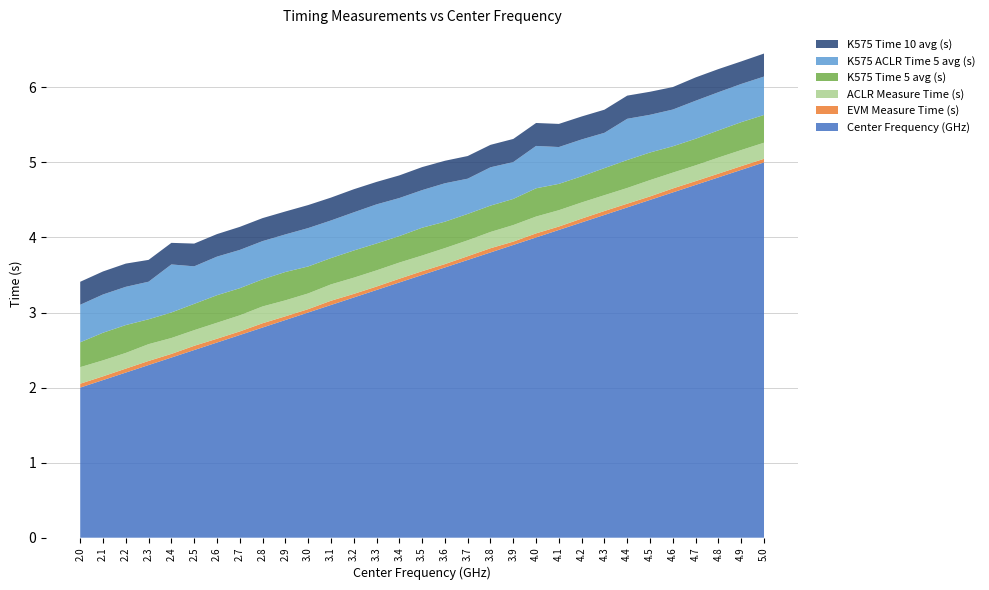

Reading left to right, extract all data points from this chart.

Center Frequency (GHz): 2.0	2.1	2.2	2.3	2.4	2.5	2.6	2.7	2.8	2.9	3.0	3.1	3.2	3.3	3.4	3.5	3.6	3.7	3.8	3.9	4.0	4.1	4.2	4.3	4.4	4.5	4.6	4.7	4.8	4.9	5.0
EVM Measure Time (s): 0.1	0.0	0.1	0.1	0.0	0.1	0.1	0.0	0.1	0.0	0.0	0.1	0.0	0.0	0.1	0.1	0.0	0.0	0.1	0.0	0.1	0.0	0.1	0.1	0.0	0.0	0.1	0.1	0.0	0.0	0.0
ACLR Measure Time (s): 0.2	0.2	0.2	0.2	0.2	0.2	0.2	0.2	0.2	0.2	0.2	0.2	0.2	0.2	0.2	0.2	0.2	0.2	0.2	0.2	0.2	0.2	0.2	0.2	0.2	0.2	0.2	0.2	0.2	0.2	0.2
K575 Time 5 avg (s): 0.3	0.4	0.4	0.3	0.3	0.4	0.4	0.4	0.4	0.4	0.4	0.4	0.4	0.4	0.4	0.4	0.4	0.4	0.4	0.3	0.4	0.4	0.3	0.4	0.4	0.4	0.4	0.4	0.4	0.4	0.4
K575 ACLR Time 5 avg (s): 0.5	0.5	0.5	0.5	0.6	0.5	0.5	0.5	0.5	0.5	0.5	0.5	0.5	0.5	0.5	0.5	0.5	0.5	0.5	0.5	0.6	0.5	0.5	0.5	0.5	0.5	0.5	0.5	0.5	0.5	0.5
K575 Time 10 avg (s): 0.3	0.3	0.3	0.3	0.3	0.3	0.3	0.3	0.3	0.3	0.3	0.3	0.3	0.3	0.3	0.3	0.3	0.3	0.3	0.3	0.3	0.3	0.3	0.3	0.3	0.3	0.3	0.3	0.3	0.3	0.3